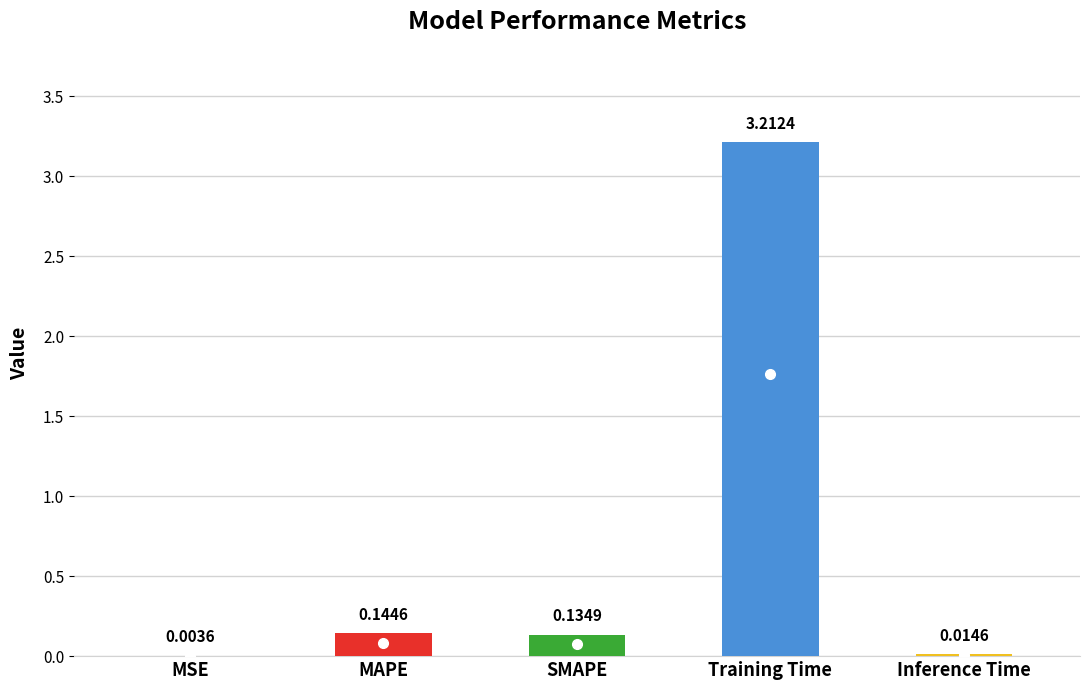

What is the greatest value displayed?

3.2